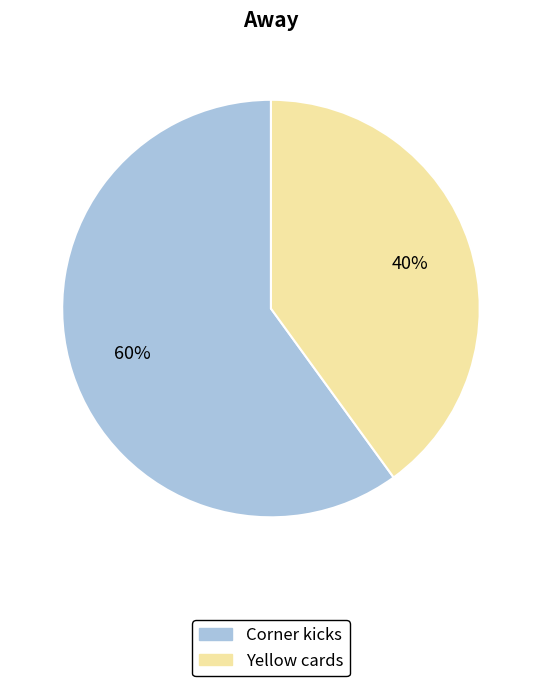

The Yellow cards slice represents 30% of the pie. True or false?

False